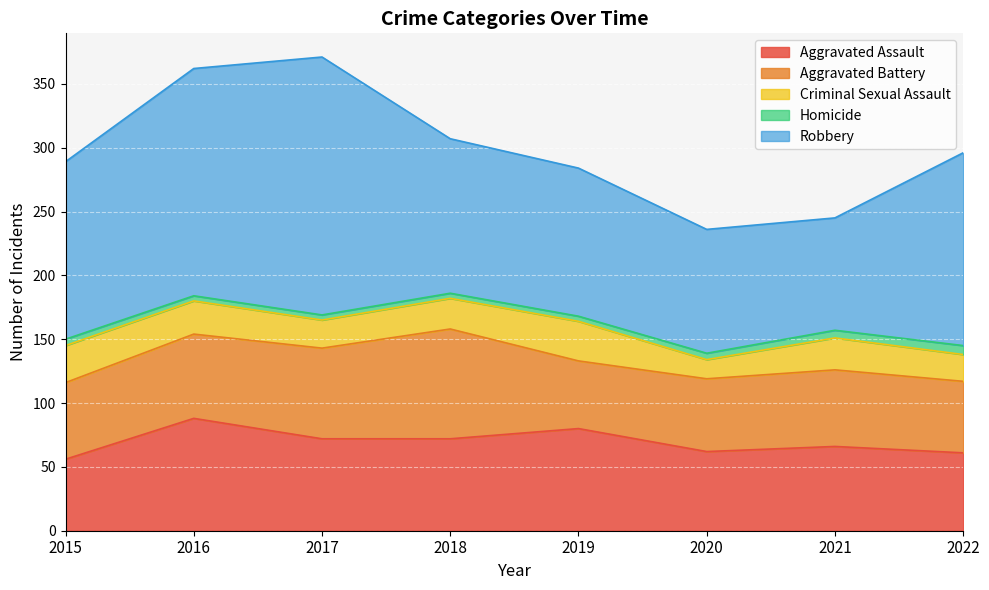

True or false: Aggravated Battery and Homicide intersect in this chart.

False